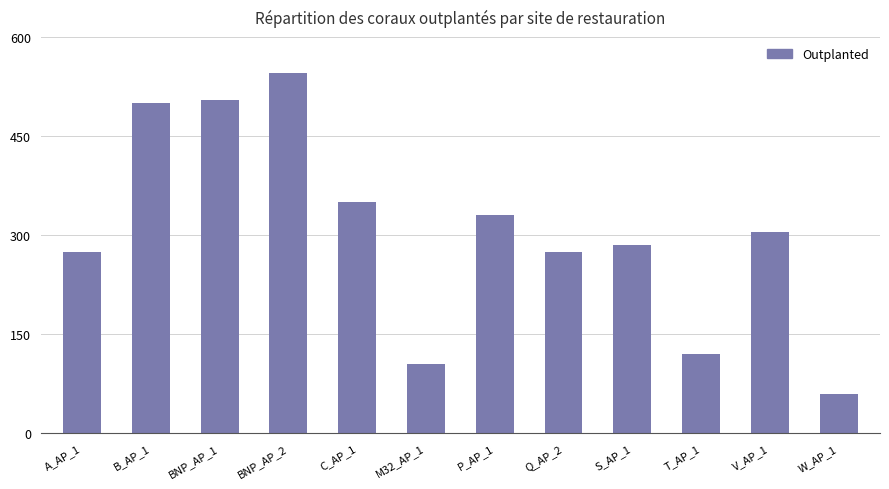

Where is the data nearest to the value 302?

V_AP_1